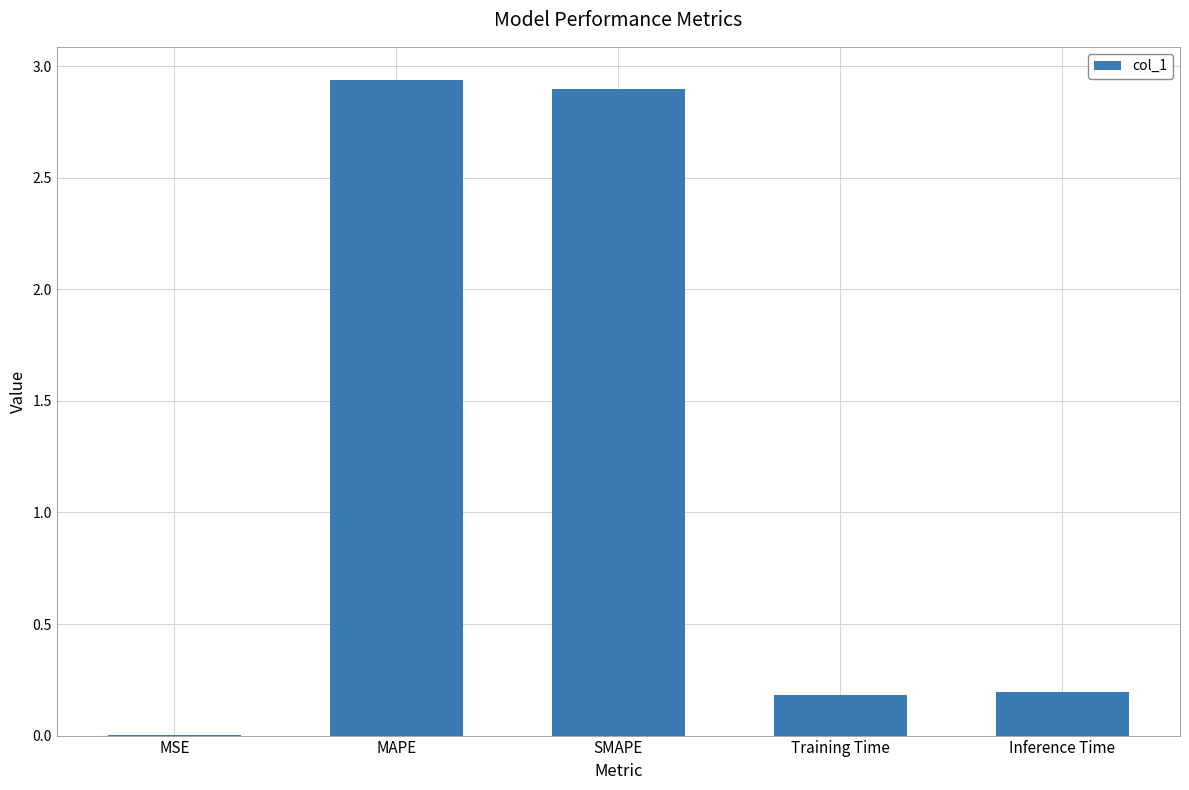

What is the sum of all values?

6.2